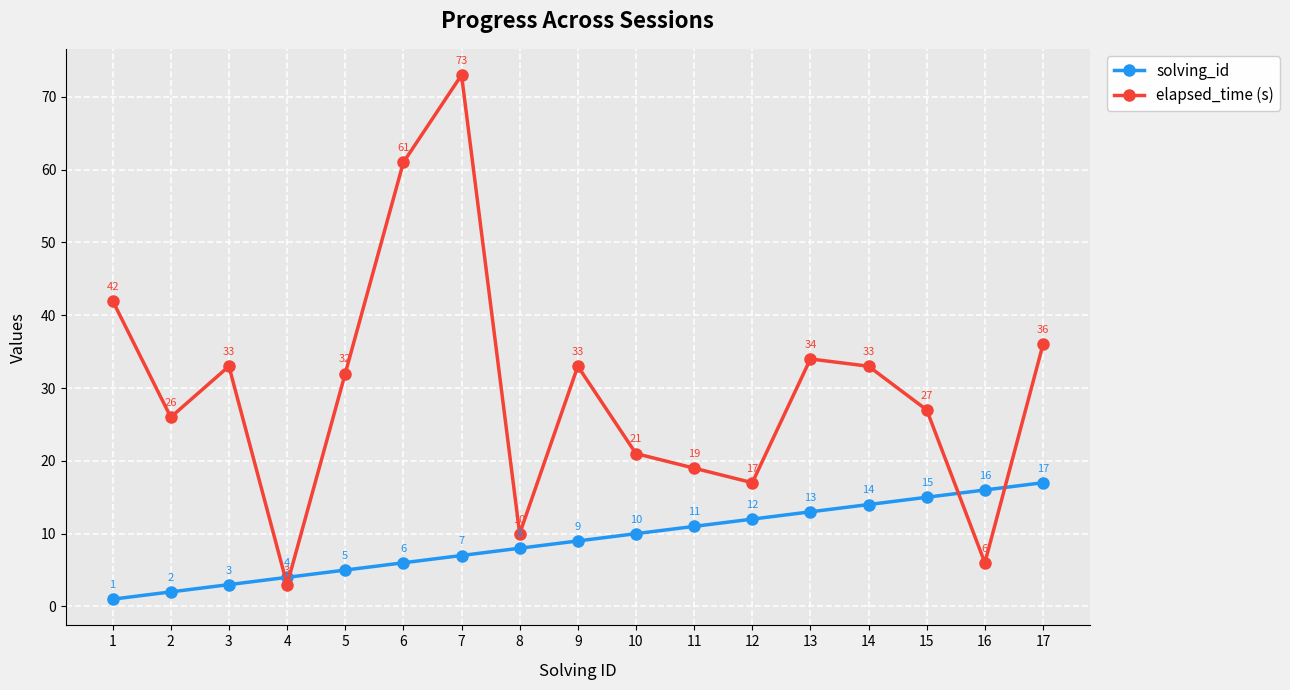

Which series has the largest total across all categories?

elapsed_time (s)